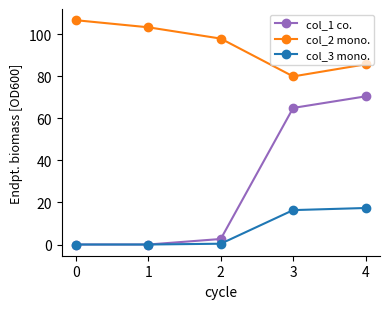

The col_2 mono. series shows 80.0 at 3. True or false?

True